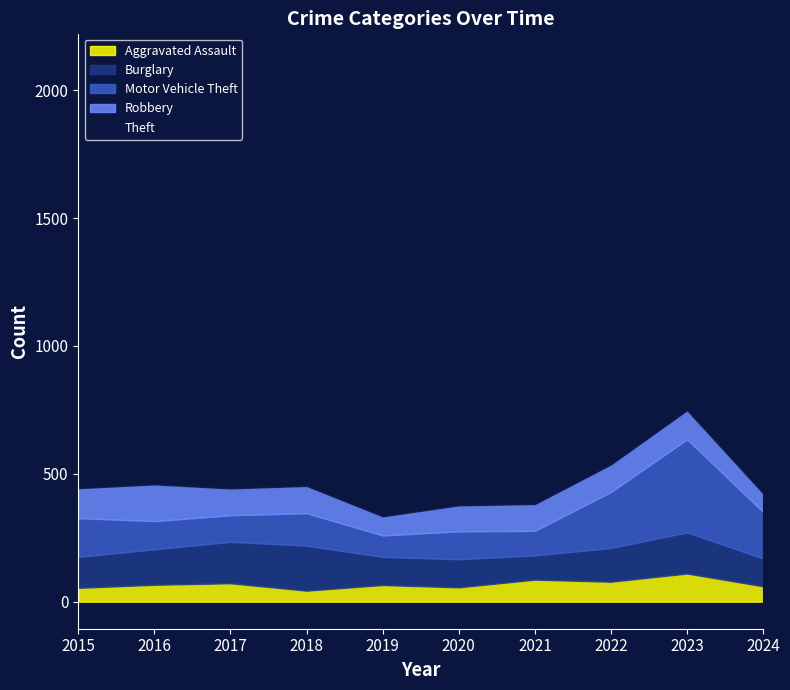

What is the spread (max minus min) of values at 2016?

933